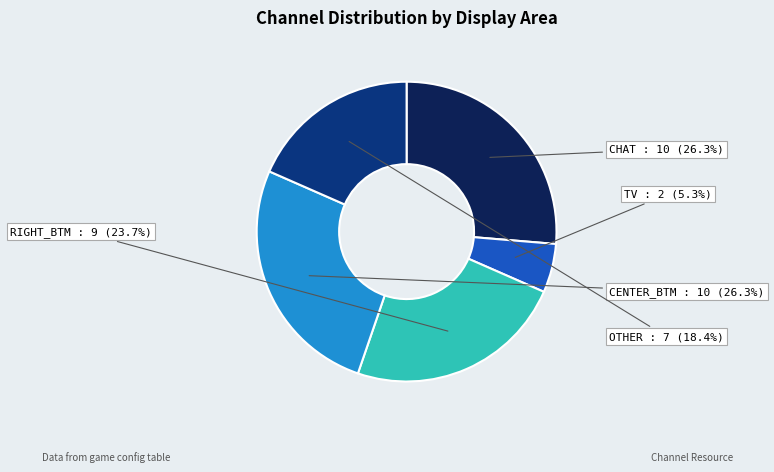

To the nearest percent, what portion does RIGHT_BTM represent?

24%